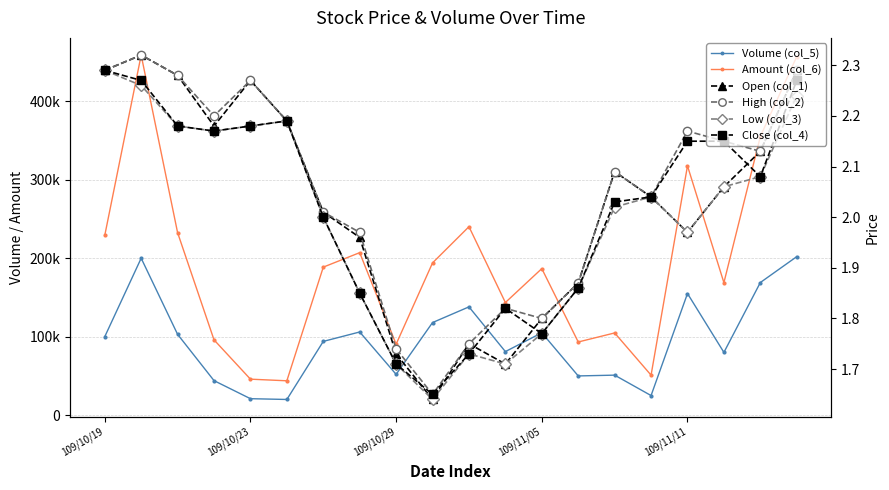

True or false: Volume (col_5) and High (col_2) cross at least once.

False